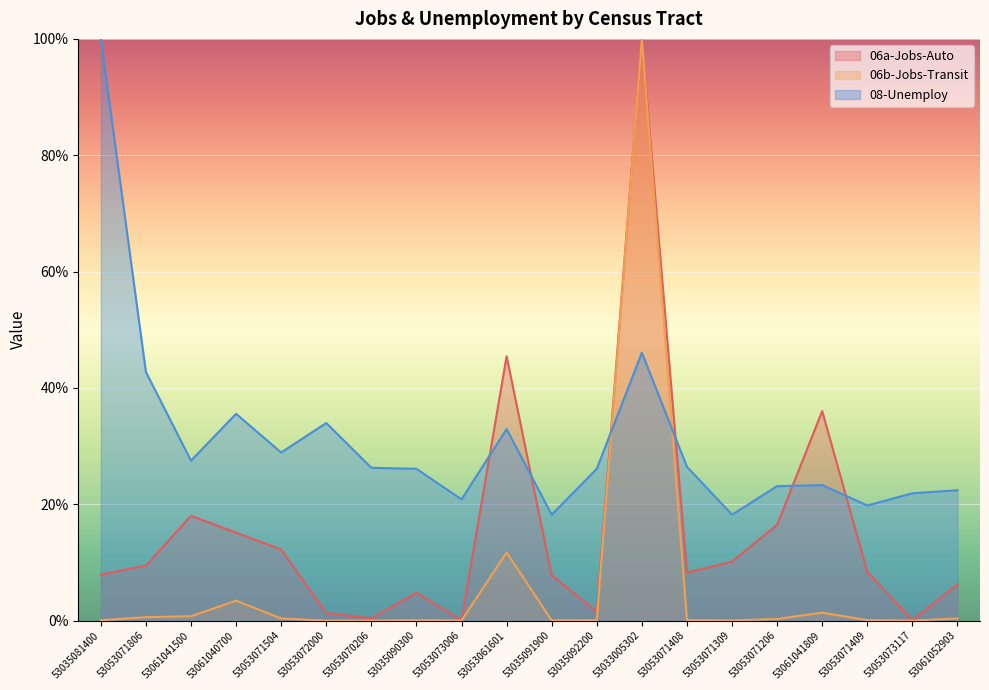

The 06b-Jobs-Transit series shows 0.0 at 53035091900. True or false?

True